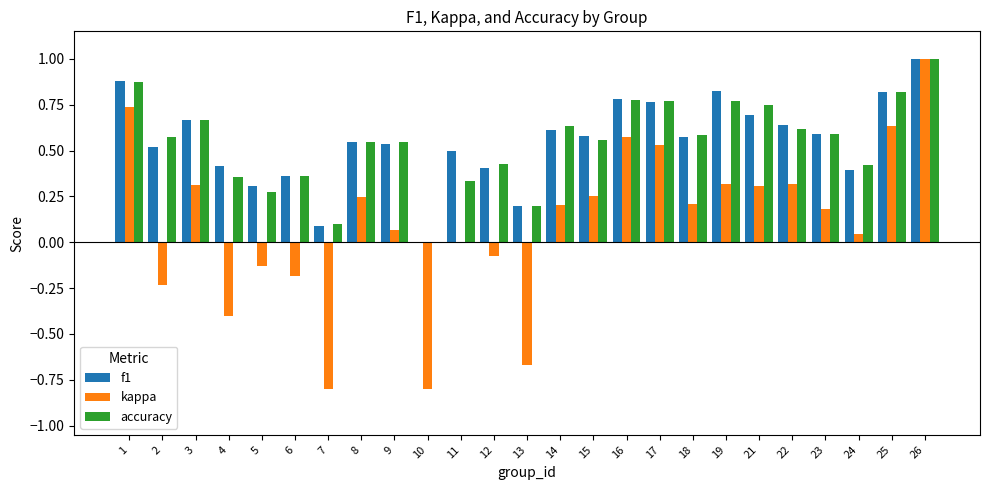

What is the highest value of the f1 series?

1.0